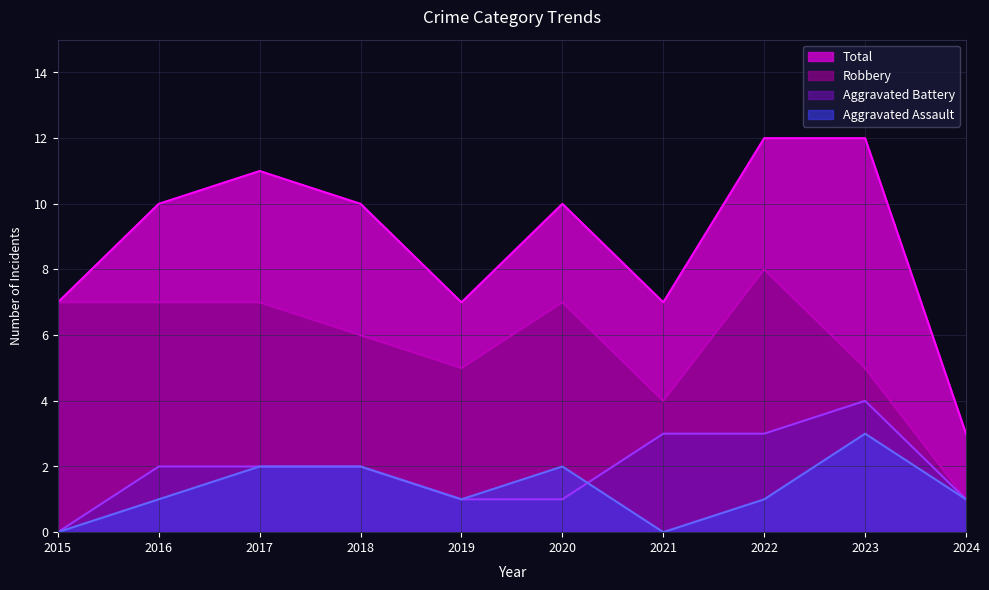

What is the value of the Aggravated Battery point at the 5th from the left?

1